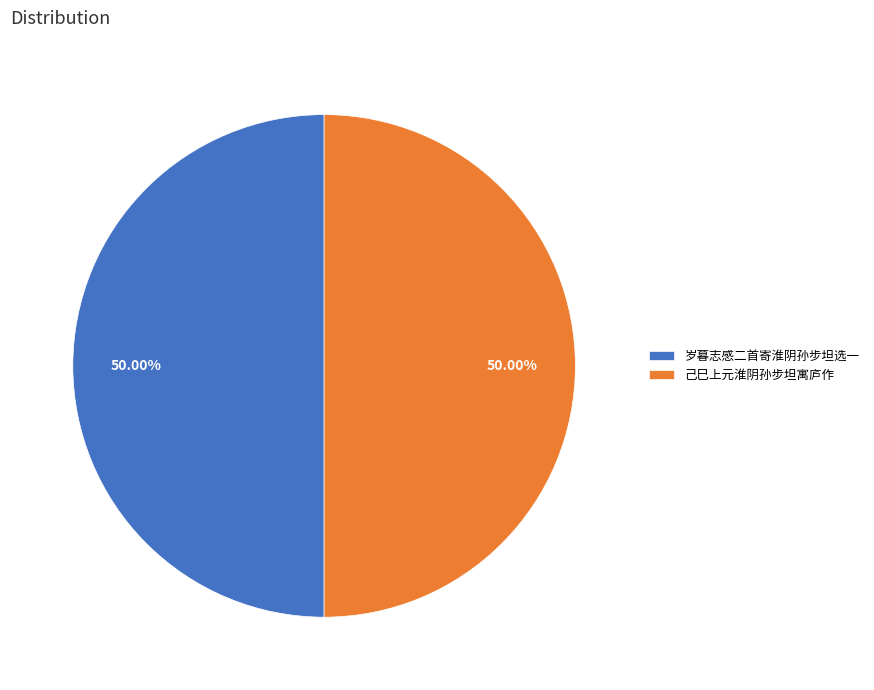

Do 己巳上元淮阴孙步坦寓庐作 and 岁暮志感二首寄淮阴孙步坦选一 together represent more than half of the pie?

Yes